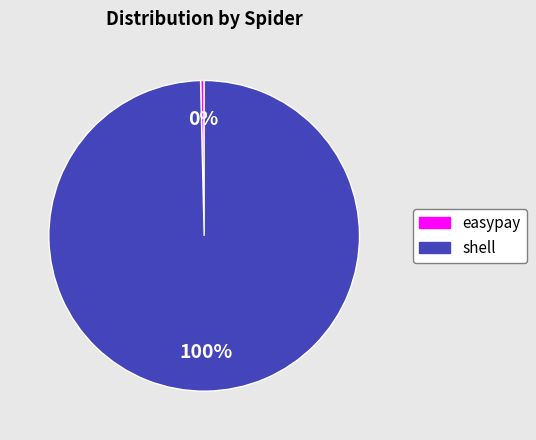

Count the number of slices in the pie.

2